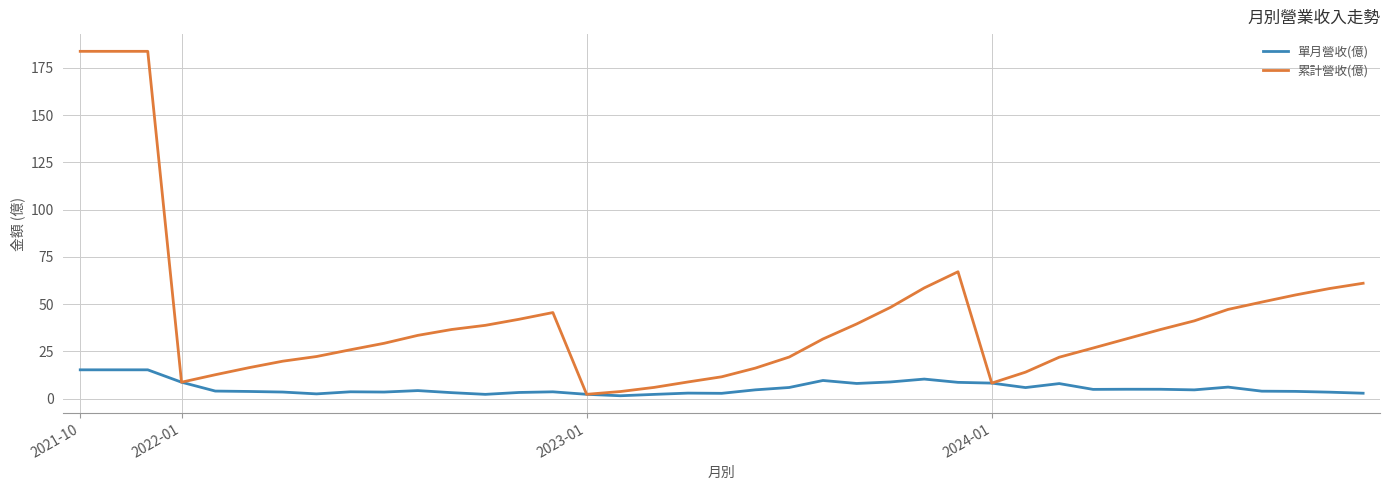

List the series in order of their overall mean, lowest first.

單月營收(億), 累計營收(億)